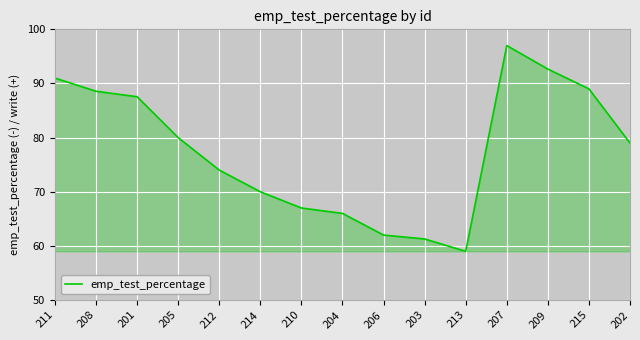

What is the change in value from 211 to 207?

+6.0